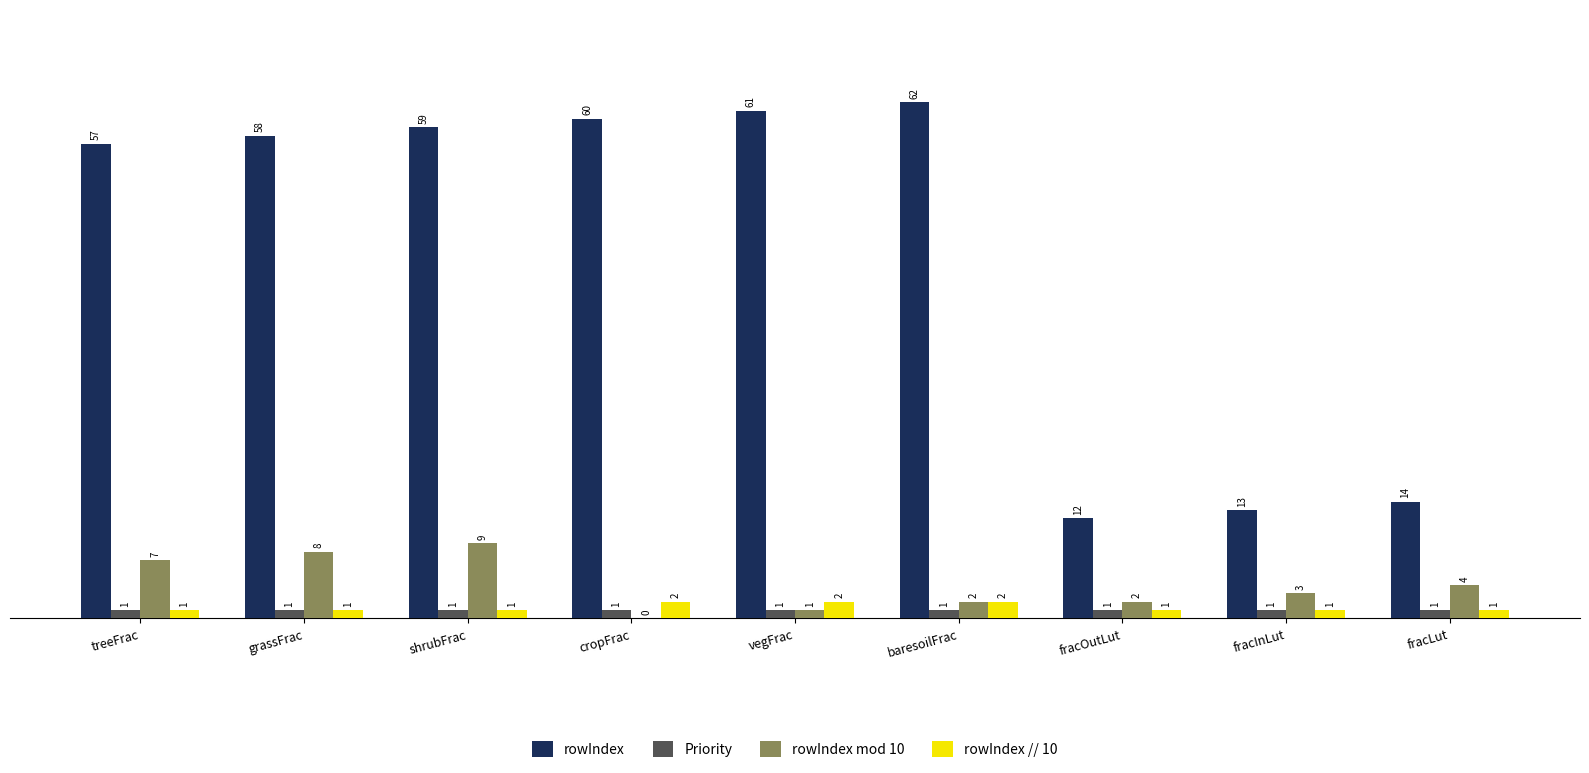

What is the sum of all rowIndex values?

396